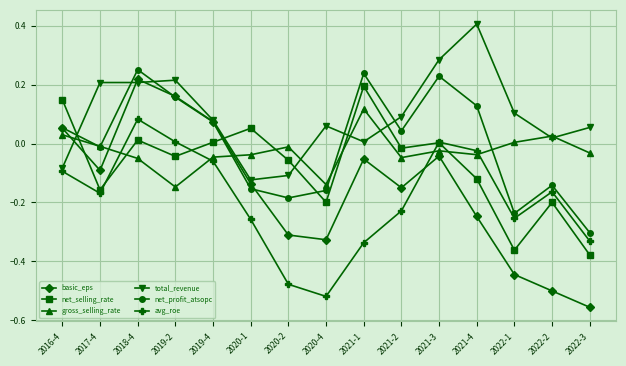

Which series changed the most between 2019-2 and 2022-3?

basic_eps